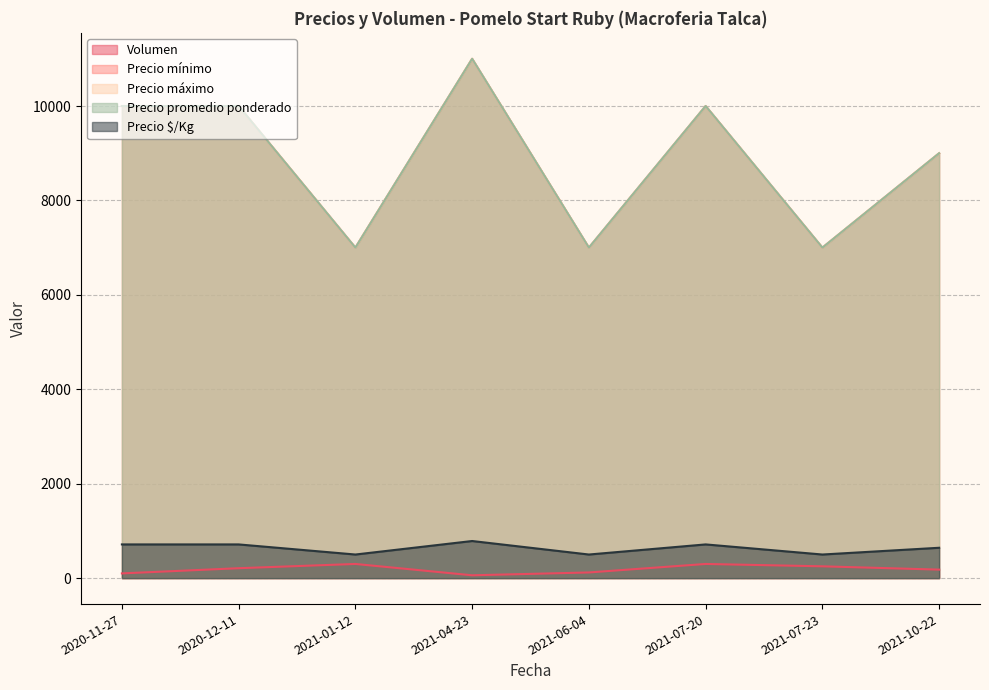

List the series in order of their peak value, highest first.

Precio mínimo, Precio máximo, Precio promedio ponderado, Precio $/Kg, Volumen